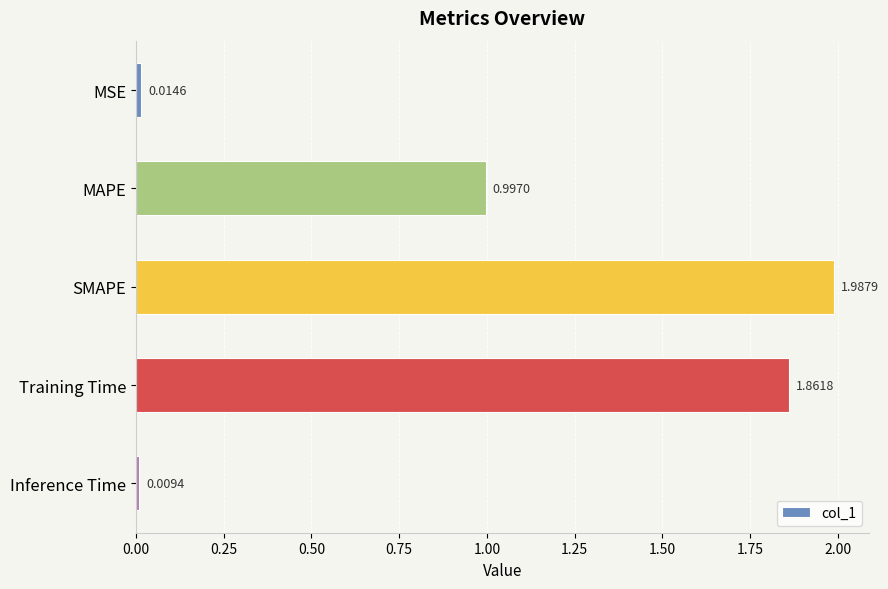

Rank the categories by value from lowest to highest.

Inference Time, MSE, MAPE, Training Time, SMAPE